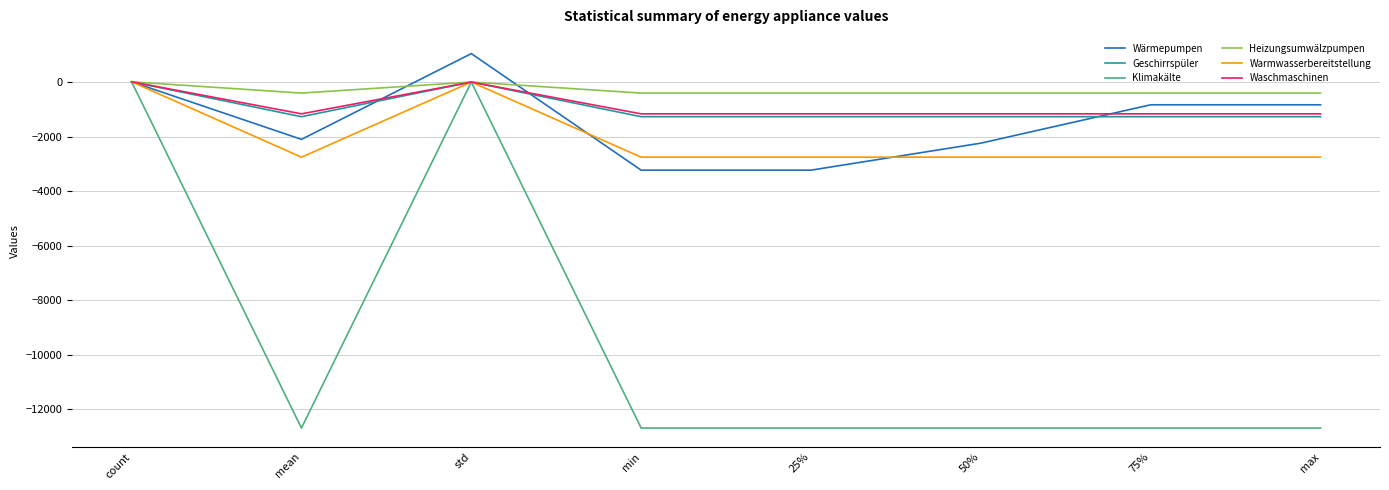

The Klimakälte series shows -5137.8 at min. True or false?

False